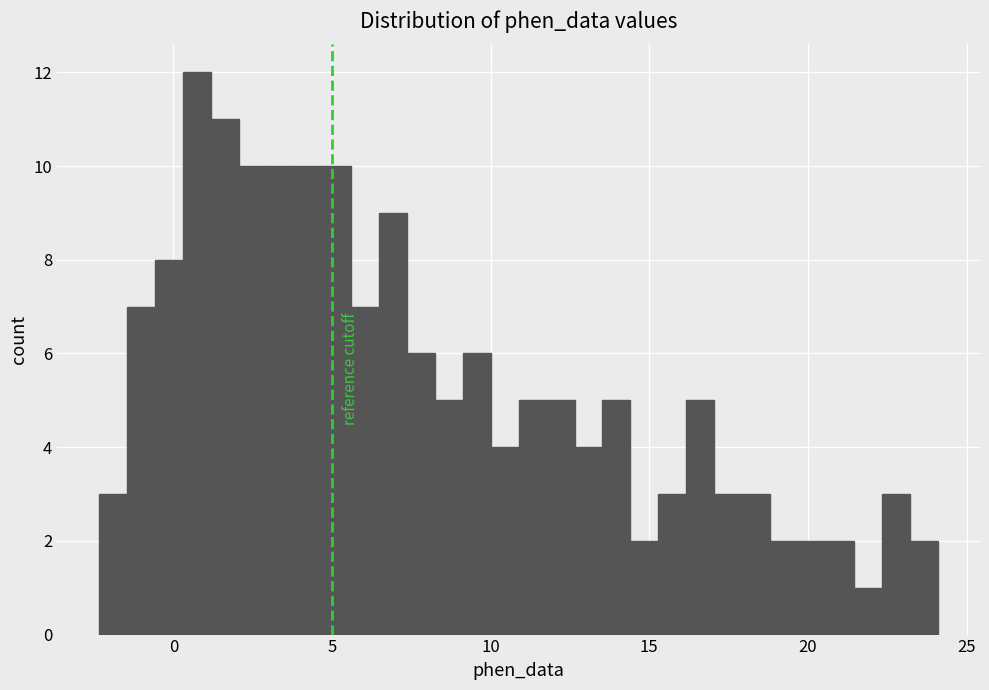

Around what value on the x-axis is the tallest bar? Give the approximate position of its centre, as read against the axis.

0.5